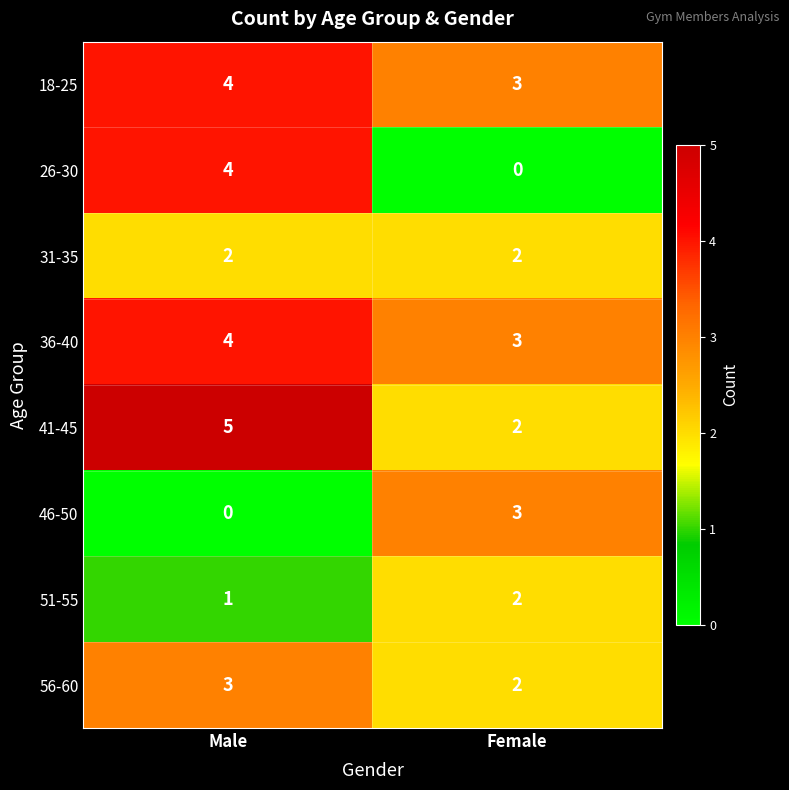

Rank the categories by 51-55 value from highest to lowest.

Female, Male